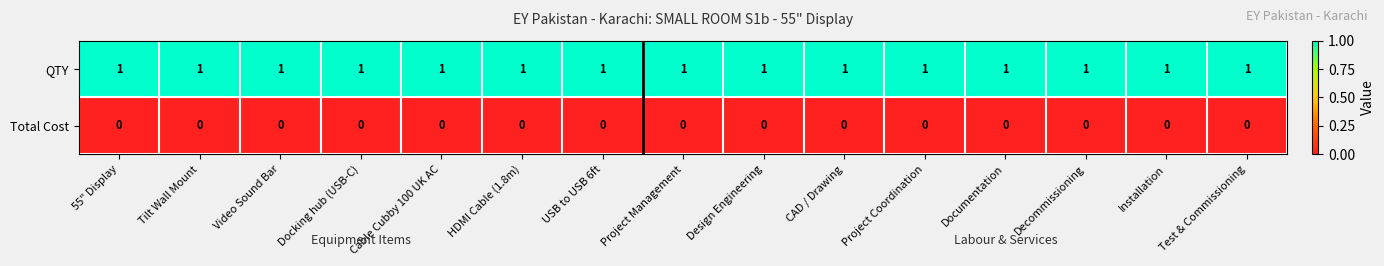

What is the total value across all series at Project Coordination?

1